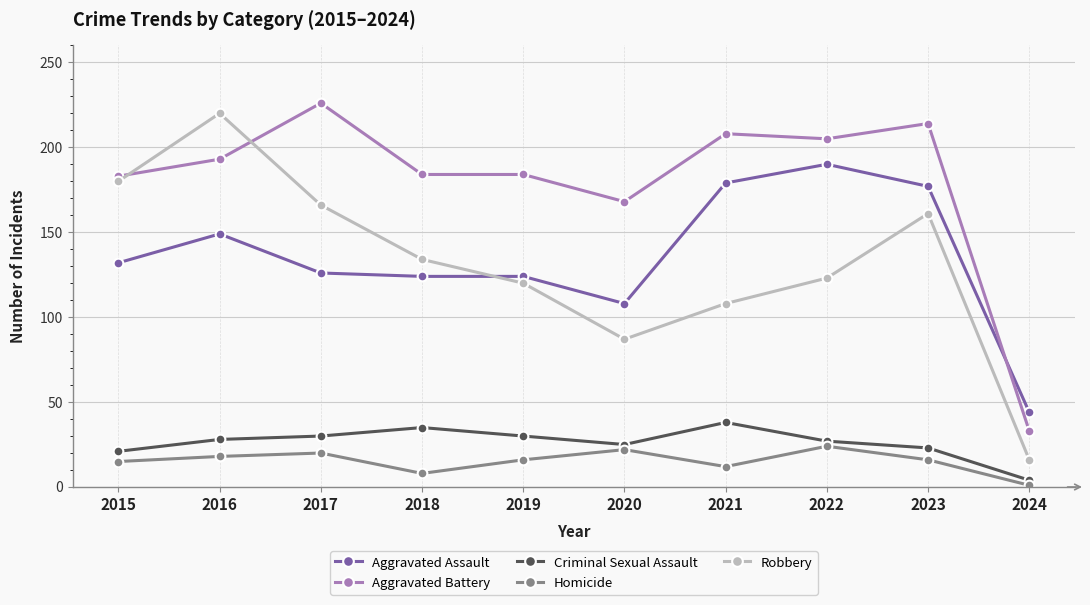

Does the chart have visible grid lines?

Yes